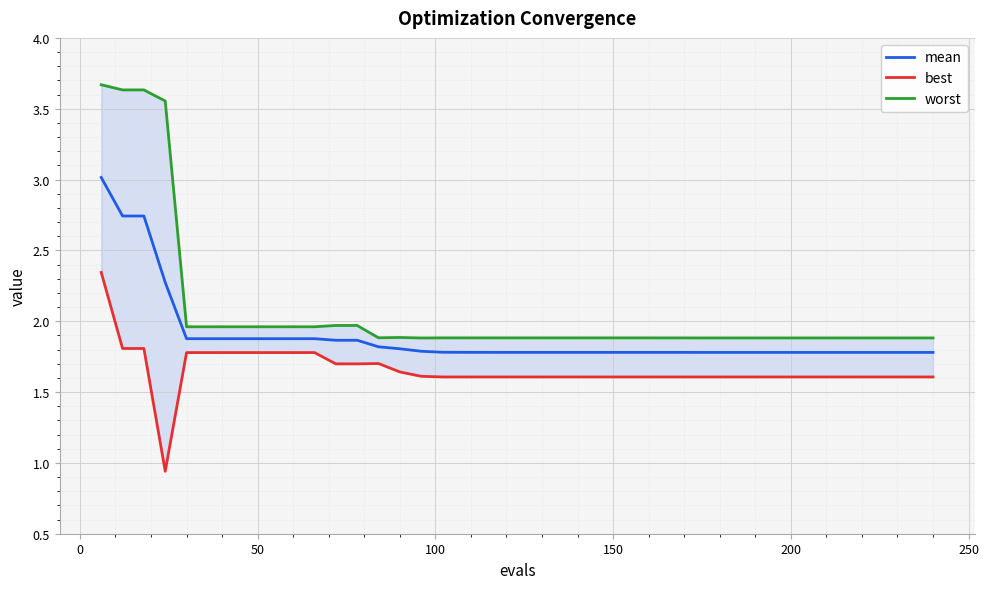

True or false: worst and best intersect in this chart.

False